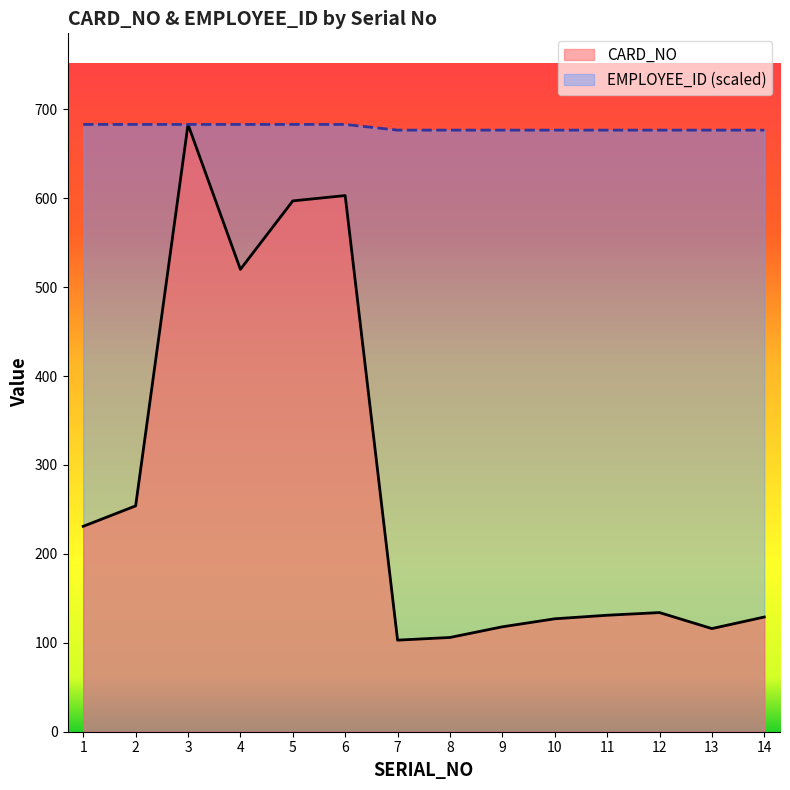

True or false: CARD_NO has more than 1 interior local peaks.

True